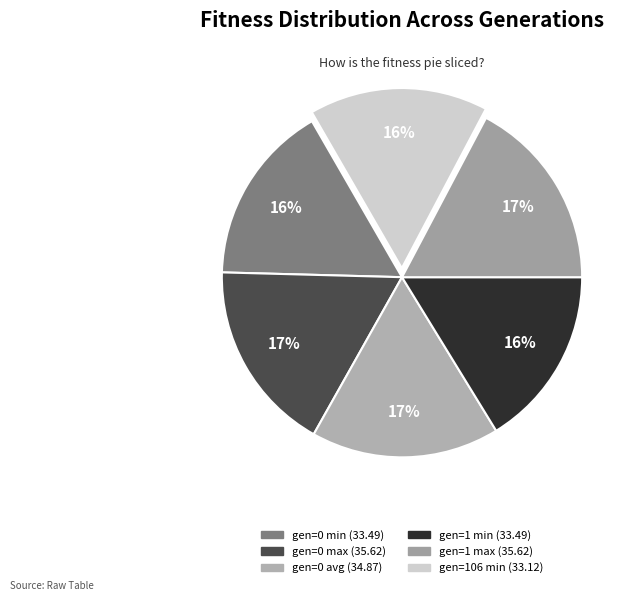

Is the sum of gen=0 avg and gen=1 min greater than half?

No